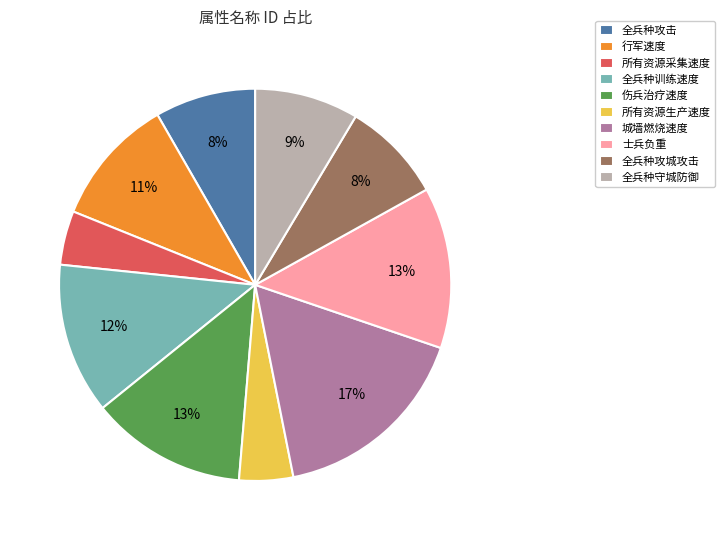

Do 行军速度 and 全兵种攻城攻击 together represent more than half of the pie?

No